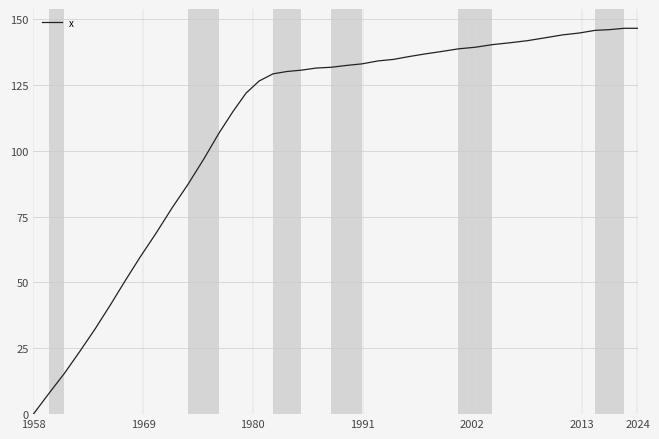

What is the maximum value shown in the chart?

146.5